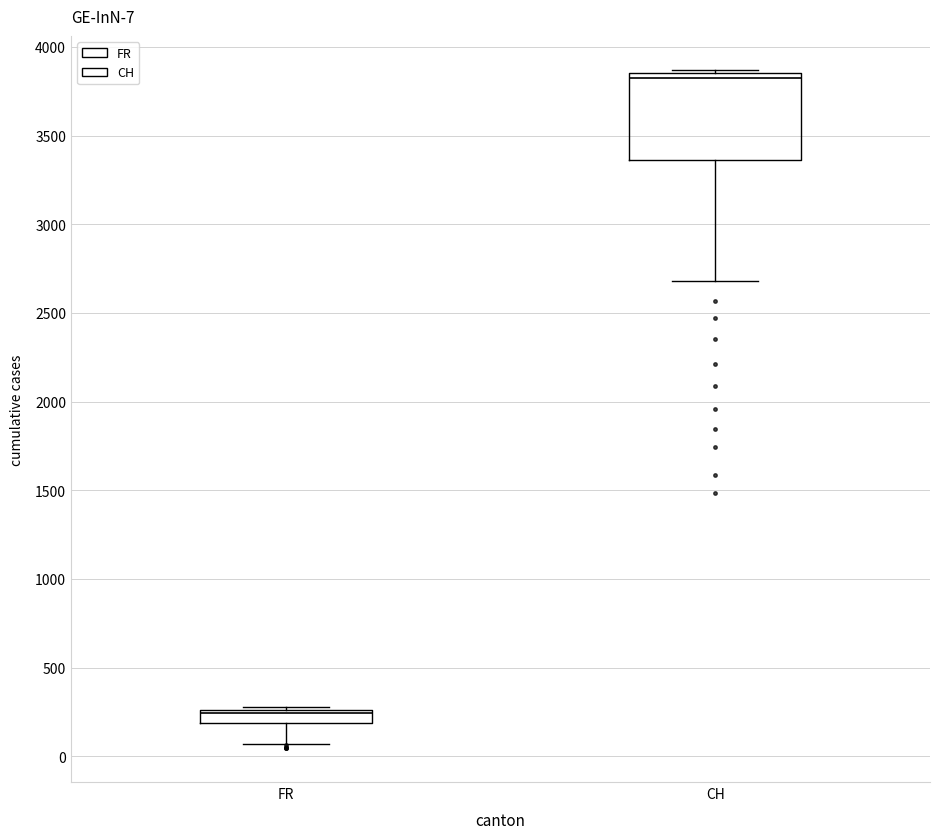

Which box has the lowest median line?

FR